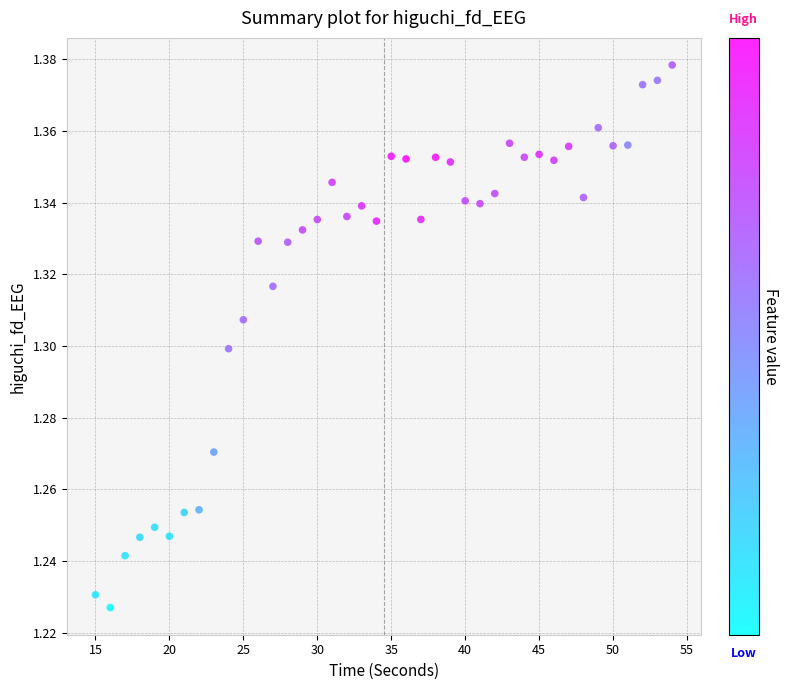

What is the range of X values (max minus min)?

39.0